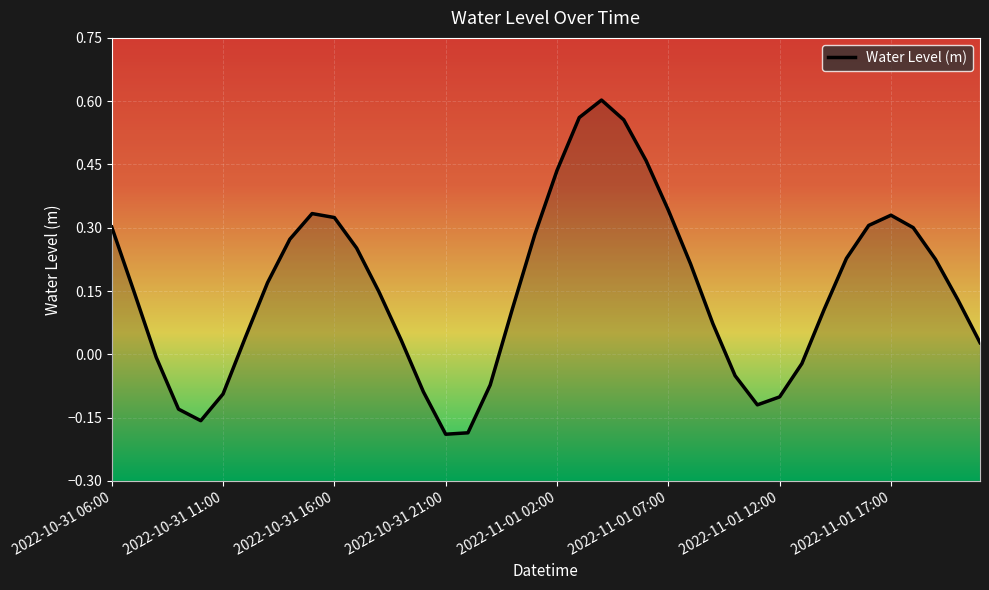

Which category has the lowest value across all series?

2022-10-31 21:00